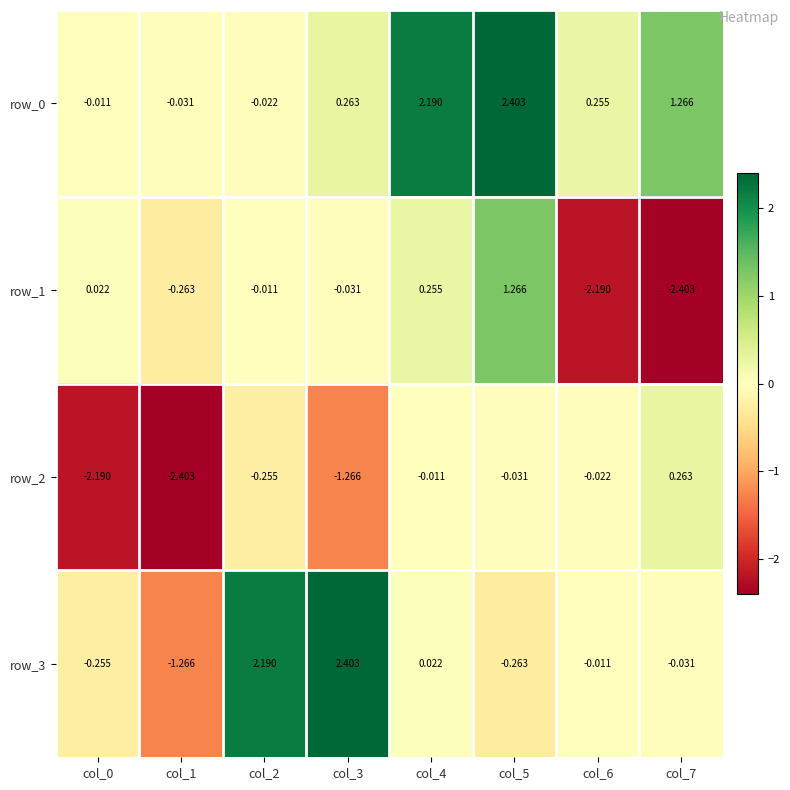

Is the value of row_2 at col_7 greater than the value of row_3 at col_0?

Yes